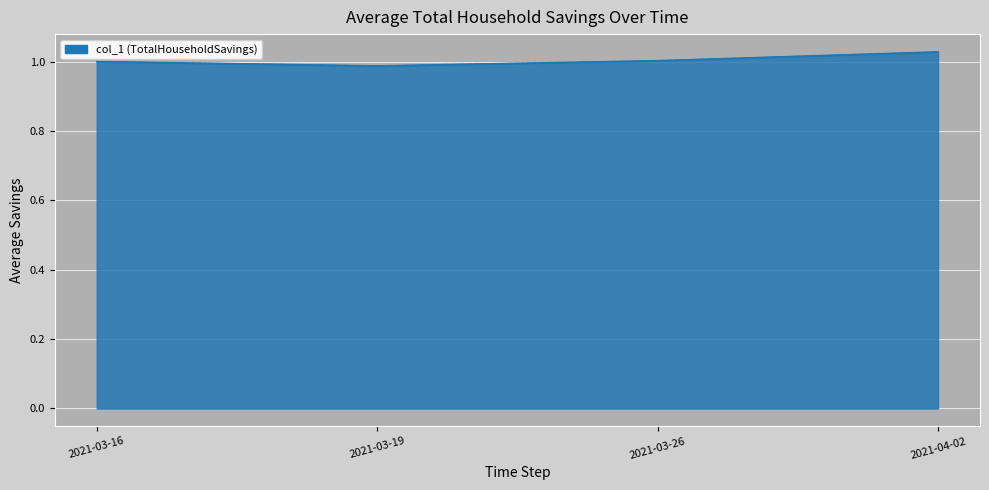

At which category does the chart reach its minimum across all series?

2021-03-19